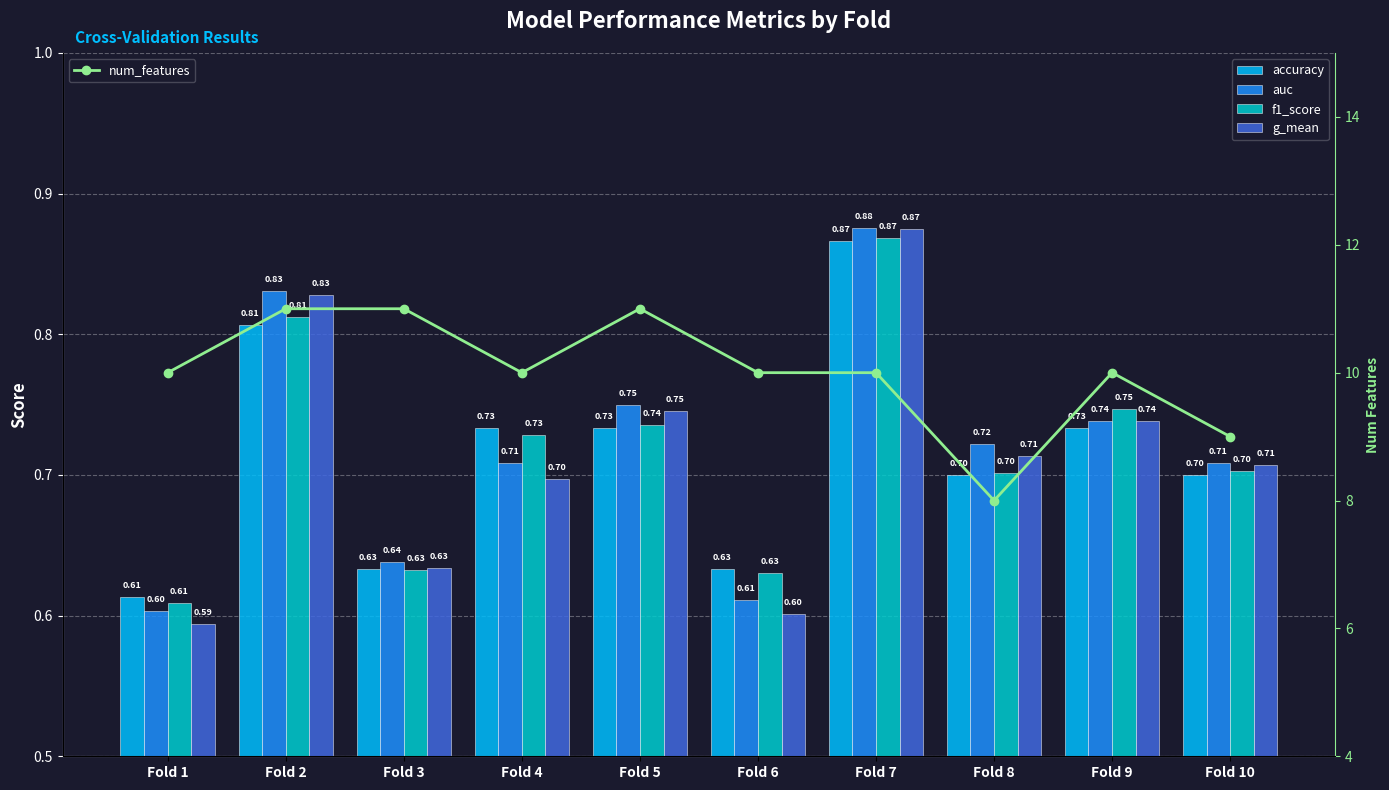

What is the average value of the f1_score series?

0.7